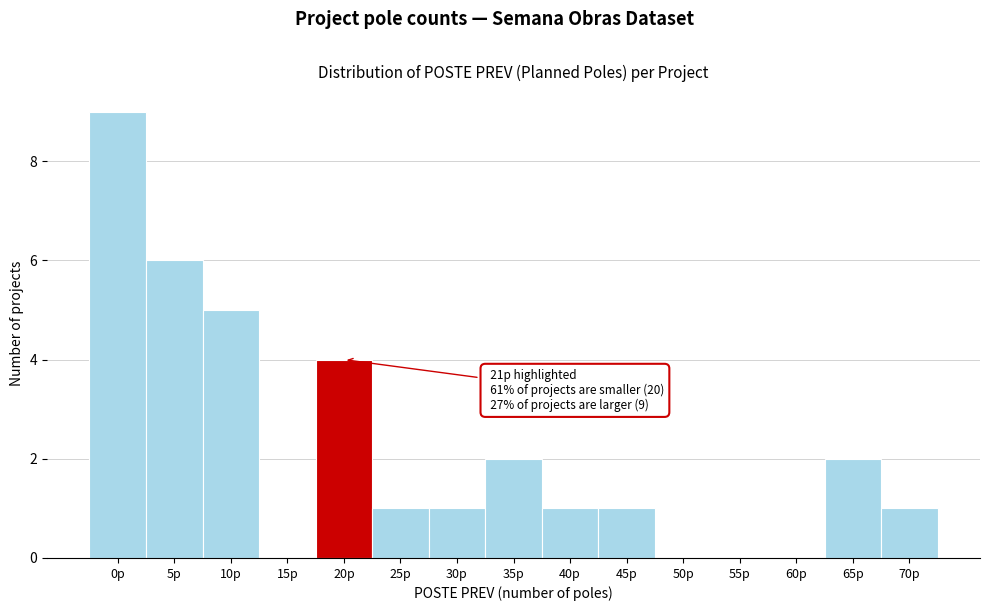

Reading left to right, what are all the values shown in this chart?

0p=9	5p=6	10p=5	15p=0	20p=4	25p=1	30p=1	35p=2	40p=1	45p=1	50p=0	55p=0	60p=0	65p=2	70p=1